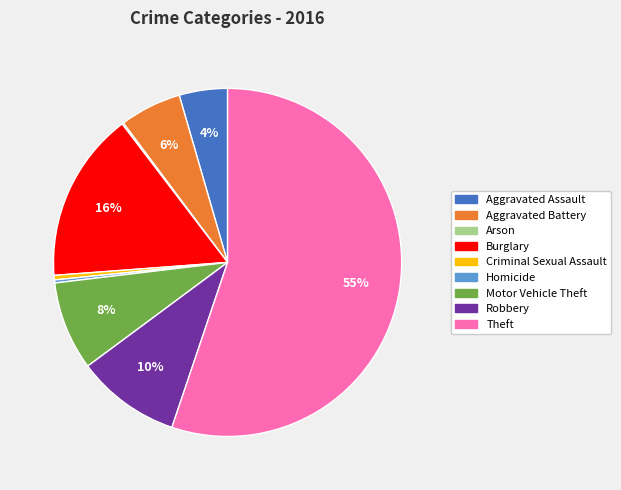

Which category has the biggest portion of the pie?

Theft